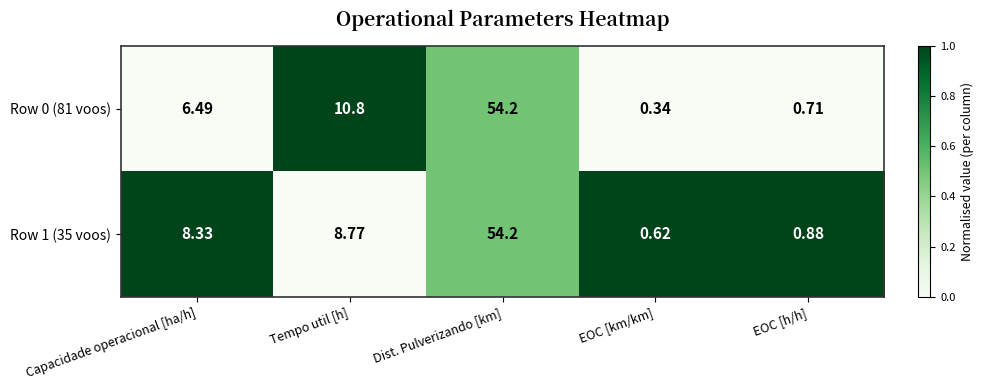

At which label does Row 1 (35 voos) first exceed 8?

Capacidade operacional [ha/h]